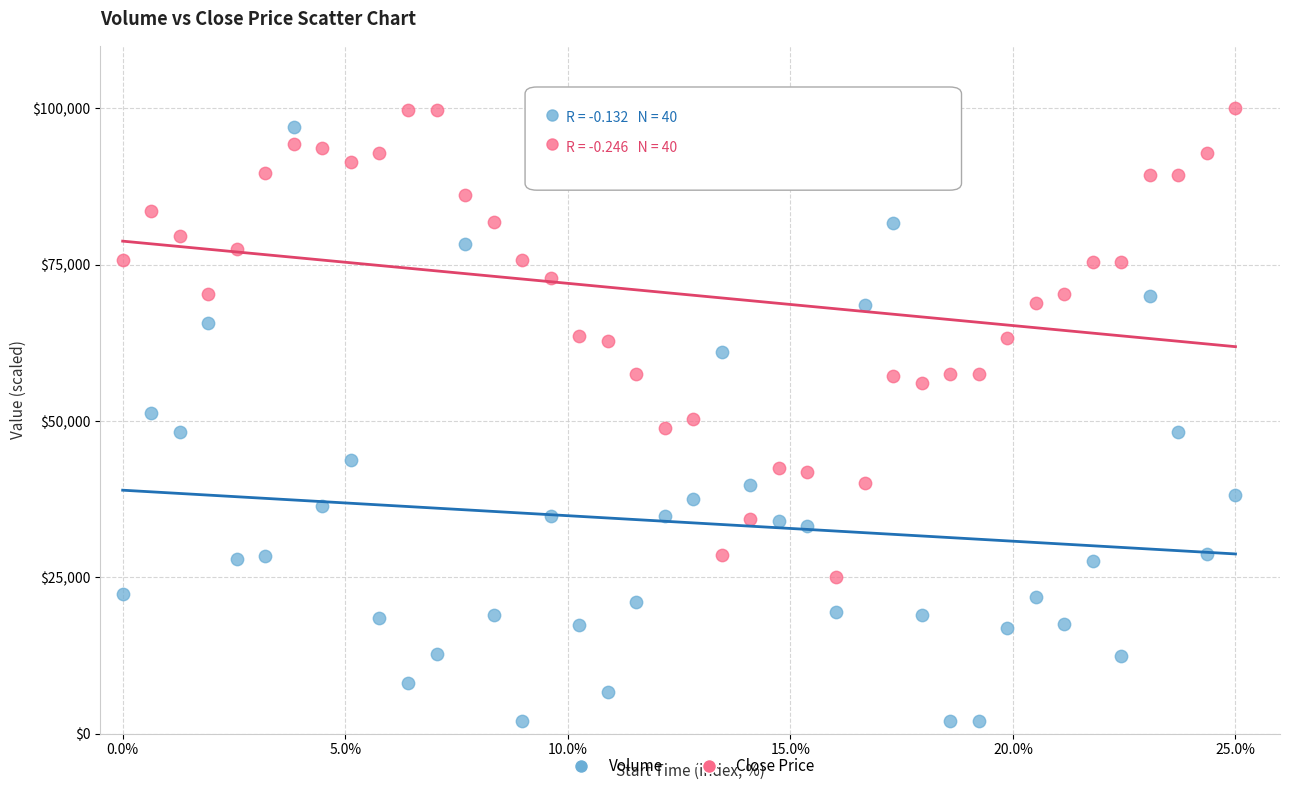

Across all data points, what is the range of X values (max minus min)?

25.0